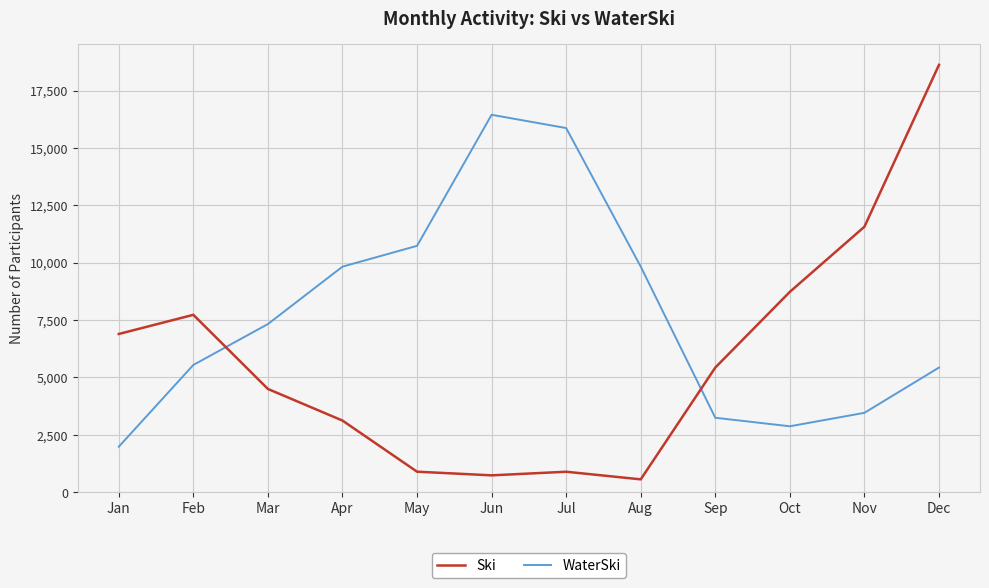

Does the chart have visible grid lines?

Yes